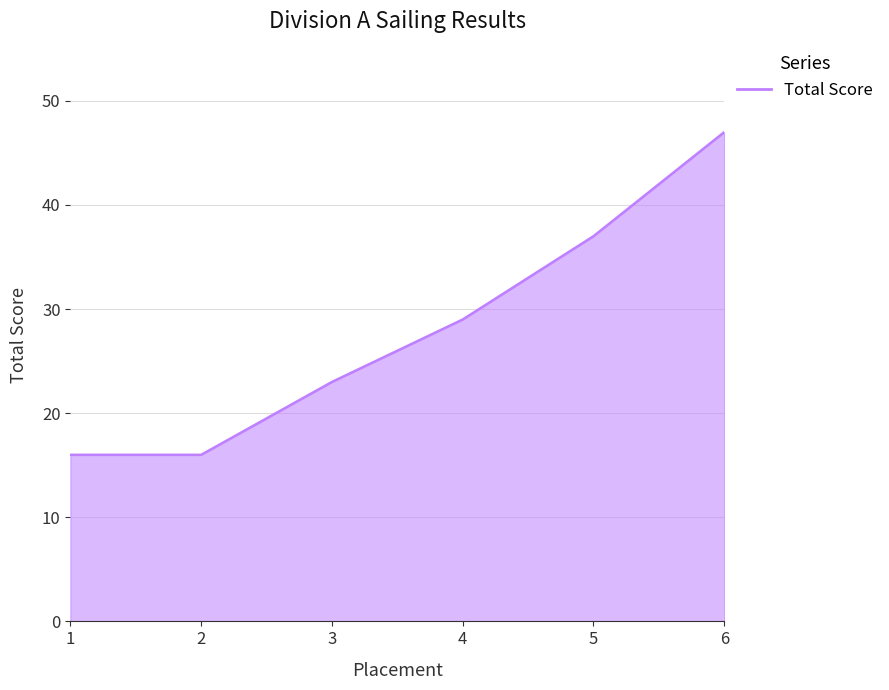

What is the maximum value shown in the chart?

47